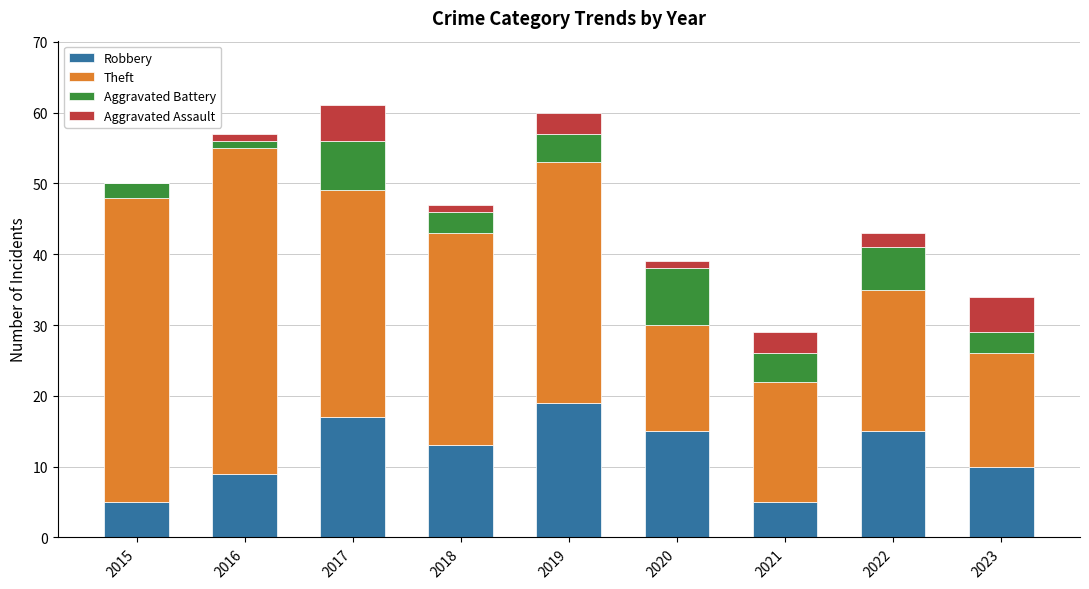

What is the highest value of the Robbery series?

19